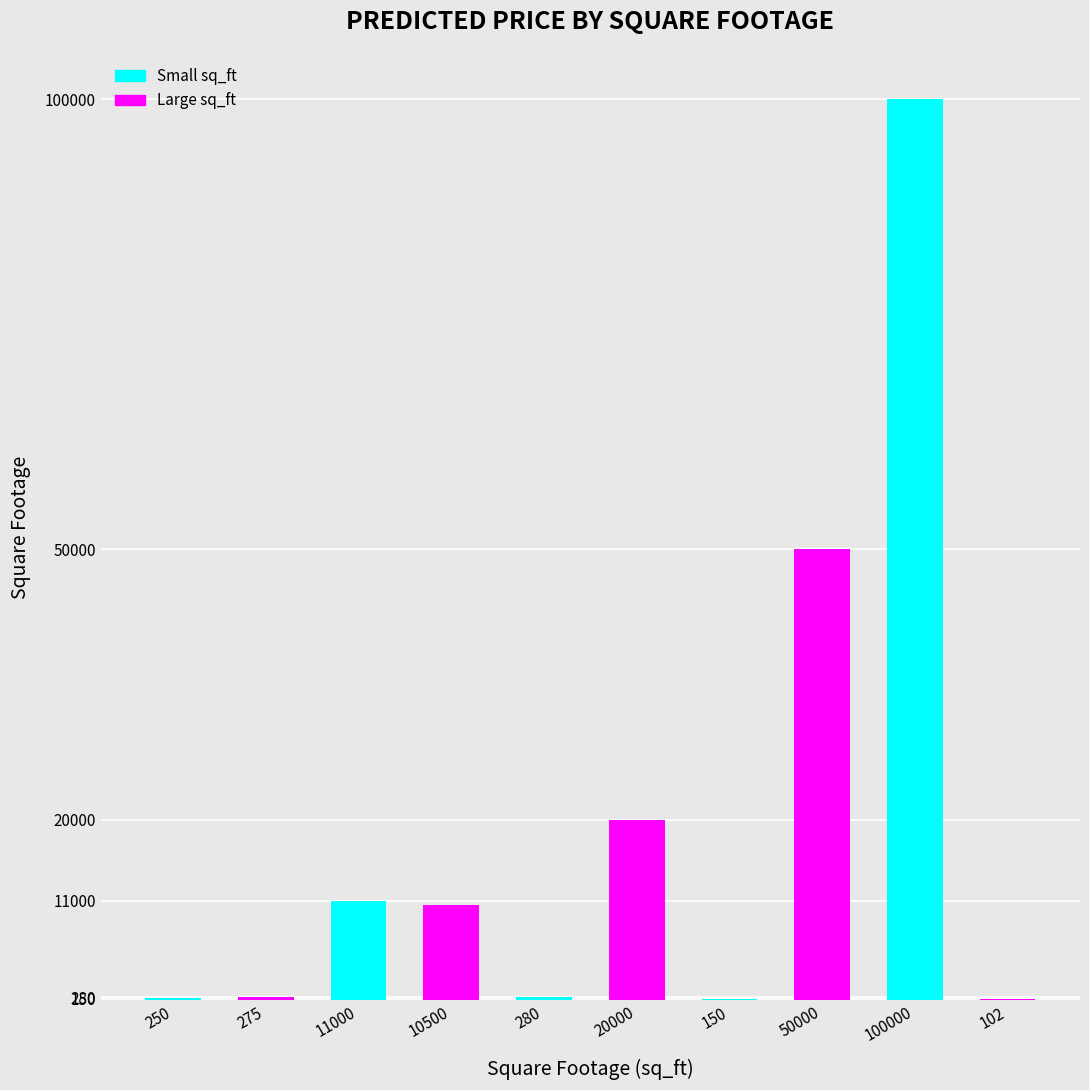

Rank the categories by value from highest to lowest.

100000, 50000, 20000, 11000, 10500, 280, 275, 250, 150, 102